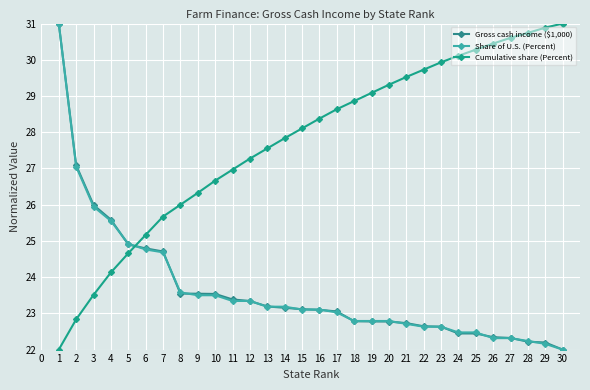

What is the greatest value displayed?

31.0